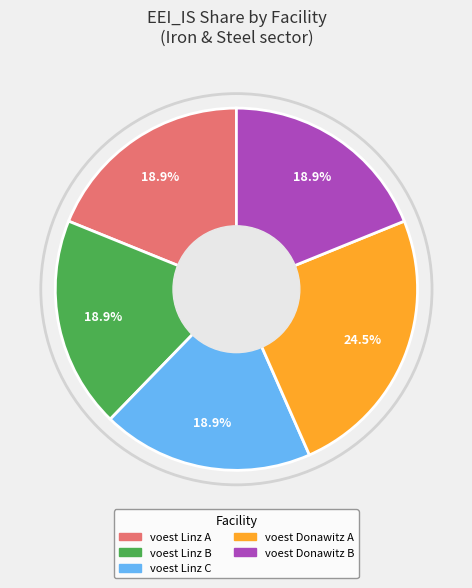

Is there a majority slice in this chart?

No